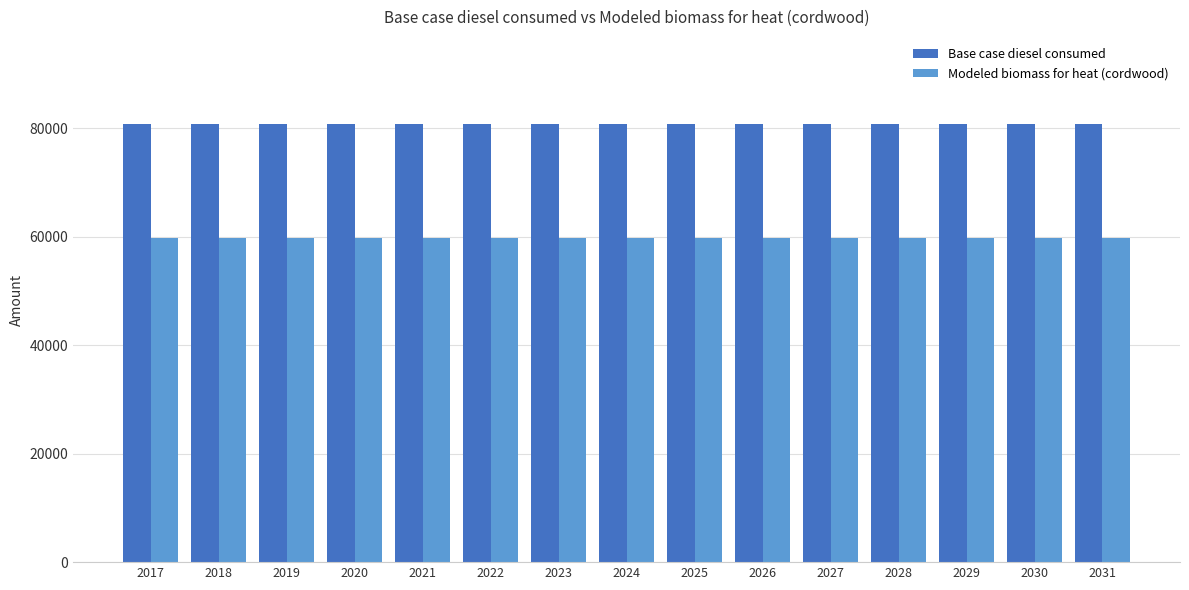

Reading left to right, list all the values displayed in this chart.

Base case diesel consumed: 2017=80685.0	2018=80685.0	2019=80685.0	2020=80685.0	2021=80685.0	2022=80685.0	2023=80685.0	2024=80685.0	2025=80685.0	2026=80685.0	2027=80685.0	2028=80685.0	2029=80685.0	2030=80685.0	2031=80685.0
Modeled biomass for heat (cordwood): 2017=59659.7	2018=59659.7	2019=59659.7	2020=59659.7	2021=59659.7	2022=59659.7	2023=59659.7	2024=59659.7	2025=59659.7	2026=59659.7	2027=59659.7	2028=59659.7	2029=59659.7	2030=59659.7	2031=59659.7